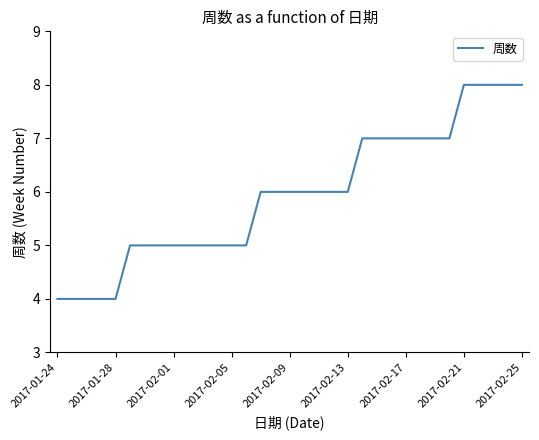

What is the smallest value displayed?

4